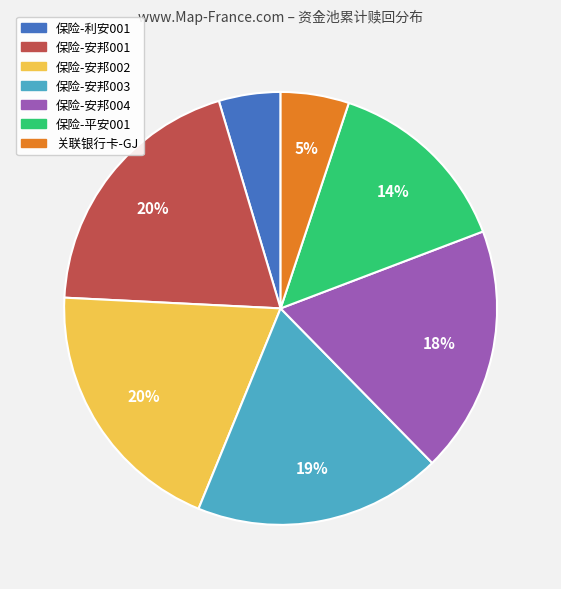

How many segments does this pie chart have?

7